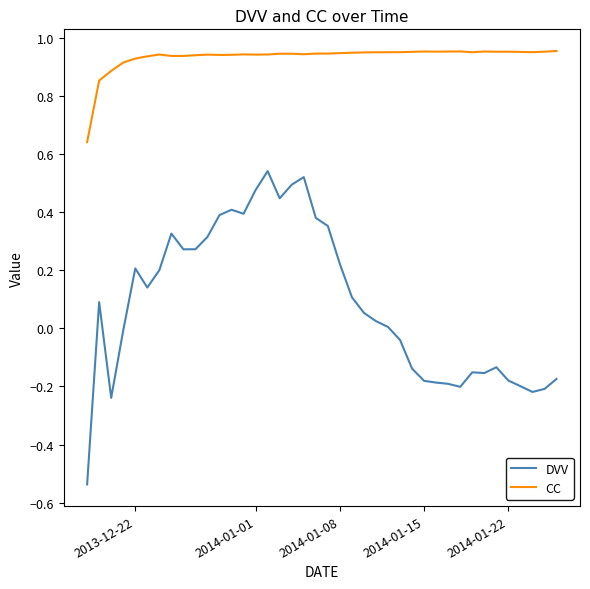

True or false: DVV and CC intersect in this chart.

False